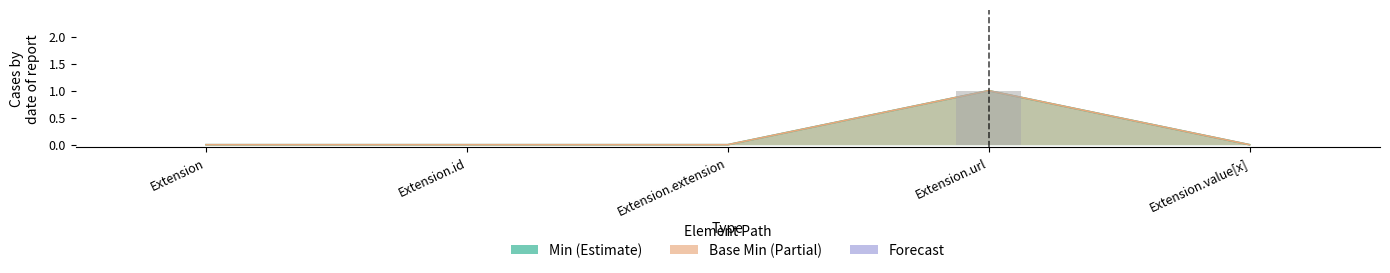

Is it true that Min equals 0 at Extension.value[x]?

True